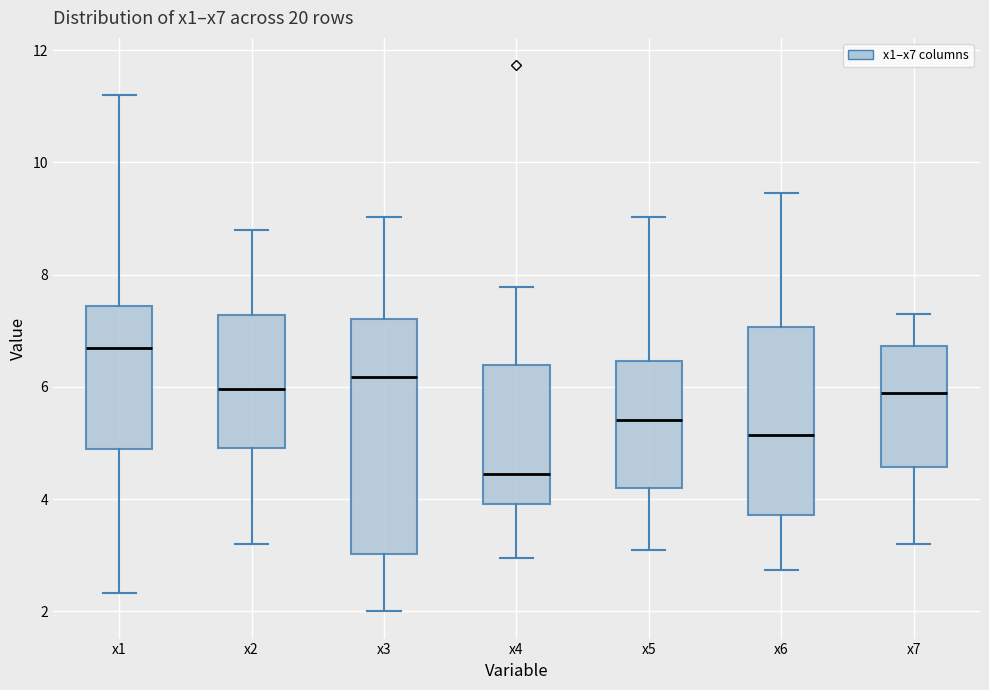

Reading left to right, transcribe this box plot: for each box, give where its median line is, the range the box spans, and where its two whiskers end, as read against the y-axis. The values are not printed on the chart, so give them approximately, as read against the axis.

x1: median 6.6, box 4.8 to 7.4, whiskers 2.4 to 11.2
x2: median 6.0, box 5.0 to 7.2, whiskers 3.2 to 8.8
x3: median 6.2, box 3.0 to 7.2, whiskers 2.0 to 9.0
x4: median 4.4, box 4.0 to 6.4, whiskers 3.0 to 7.8
x5: median 5.4, box 4.2 to 6.4, whiskers 3.0 to 9.0
x6: median 5.2, box 3.8 to 7.0, whiskers 2.8 to 9.4
x7: median 5.8, box 4.6 to 6.8, whiskers 3.2 to 7.4